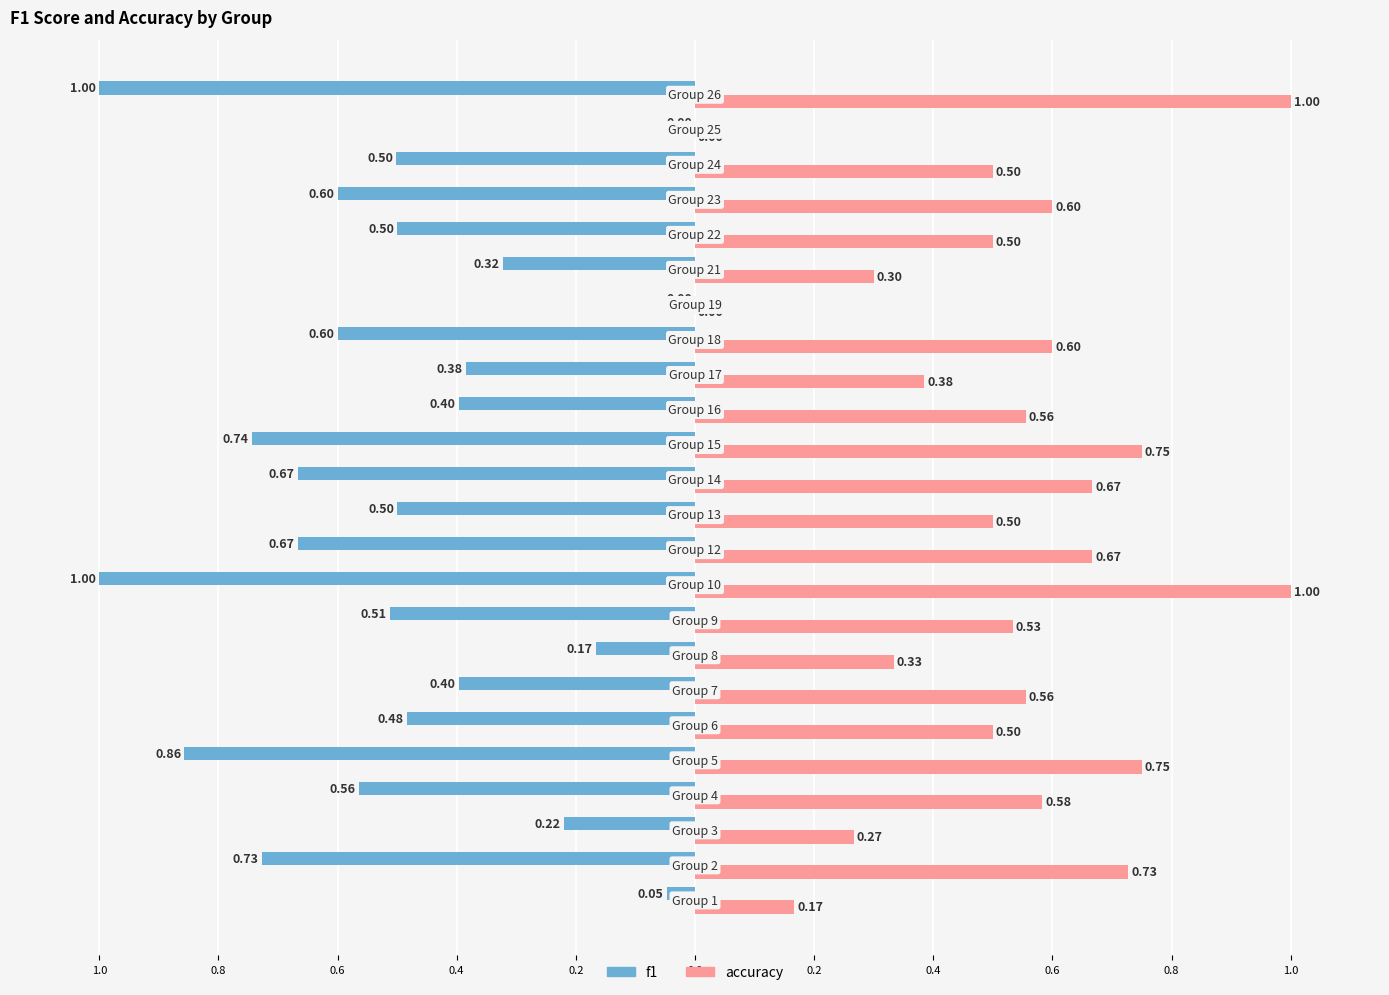

What are all the series names shown in the legend?

f1, accuracy